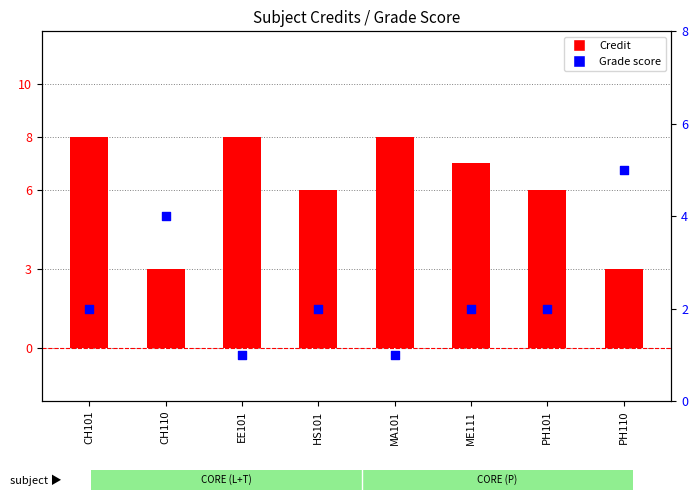

Which series has the largest total across all categories?

Credit